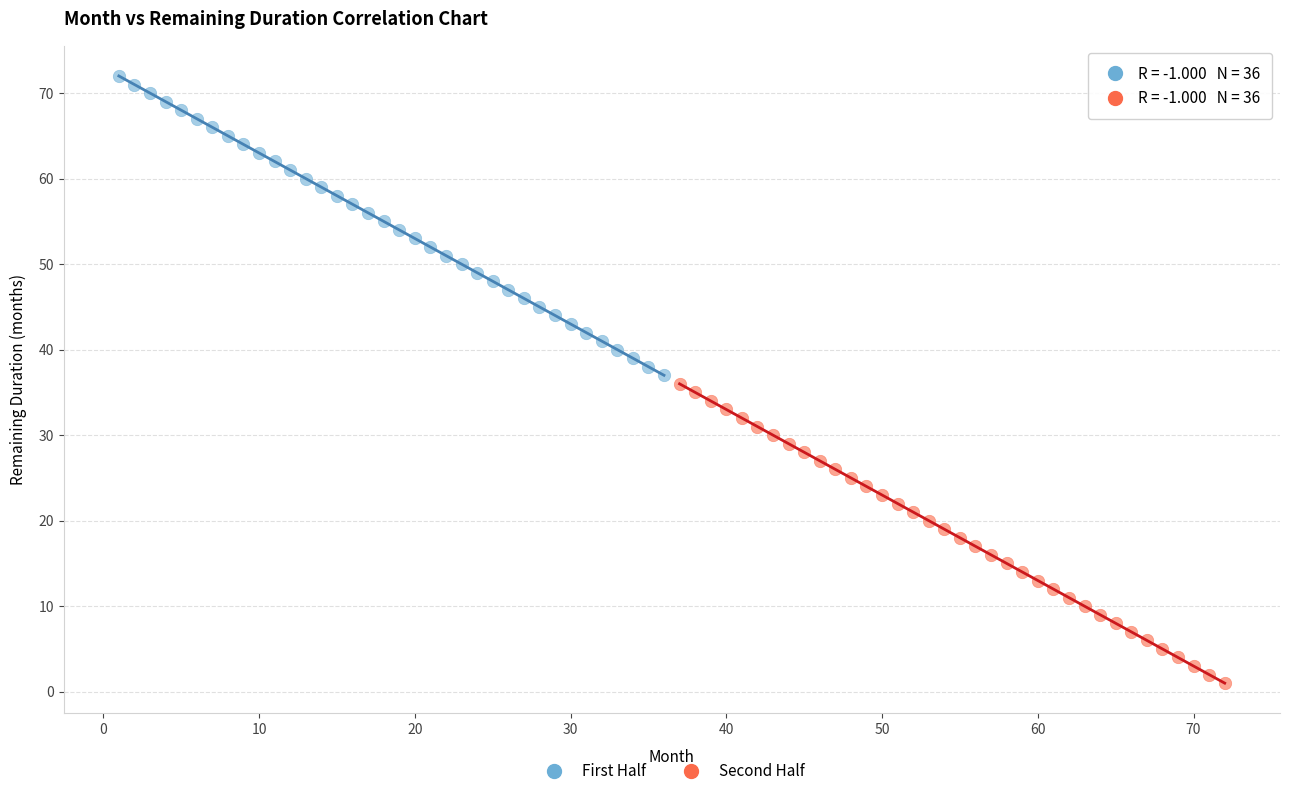

Which series reaches the maximum Y coordinate?

First Half